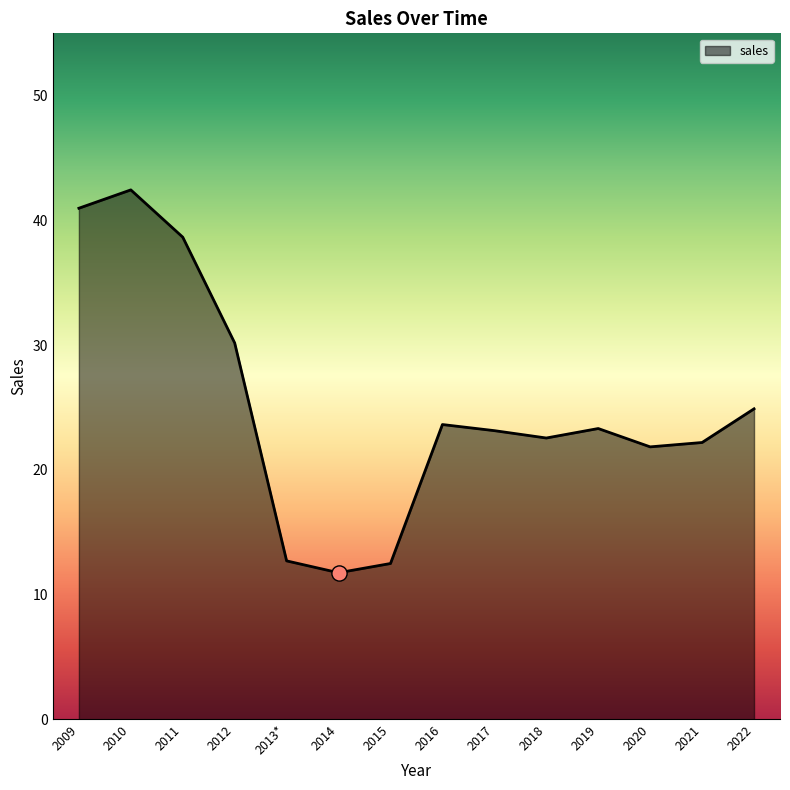

Which has a higher value, 2015 or 2022?

2022